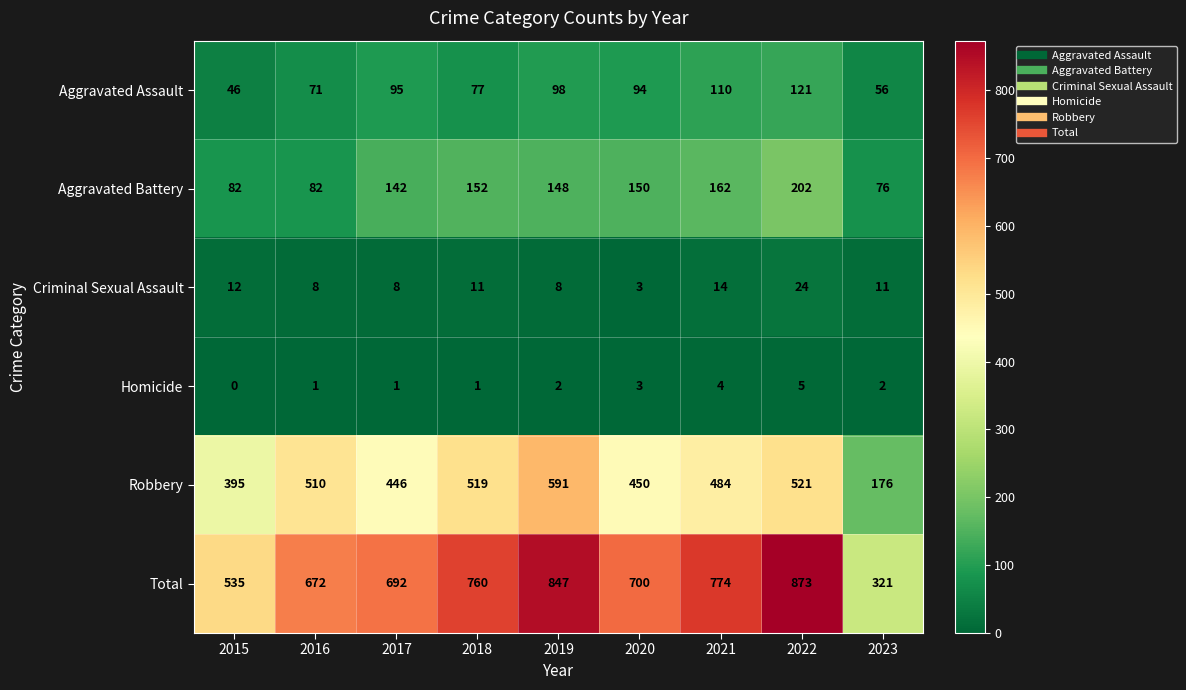

Which series changed the most between 2018 and 2022?

Total